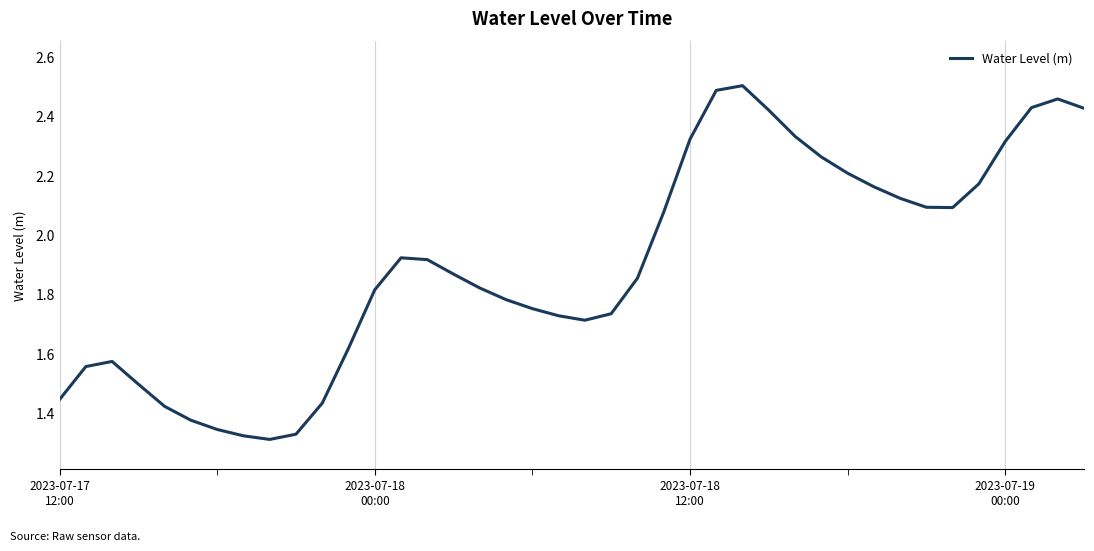

True or false: the data has more than 1 interior local peaks.

True